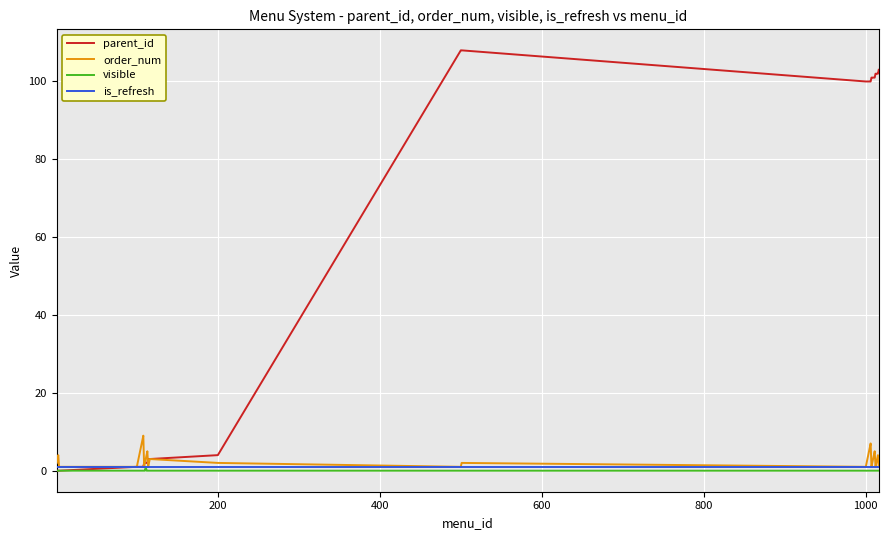

What is the maximum value shown in the chart?

108